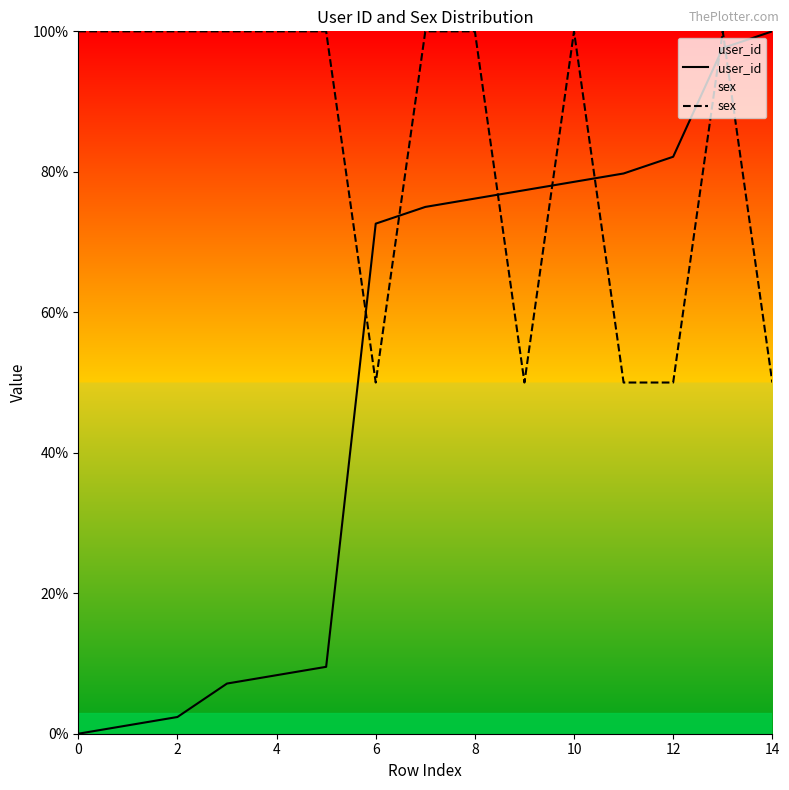

Is it true that user_id equals 159.5 at 13?

False